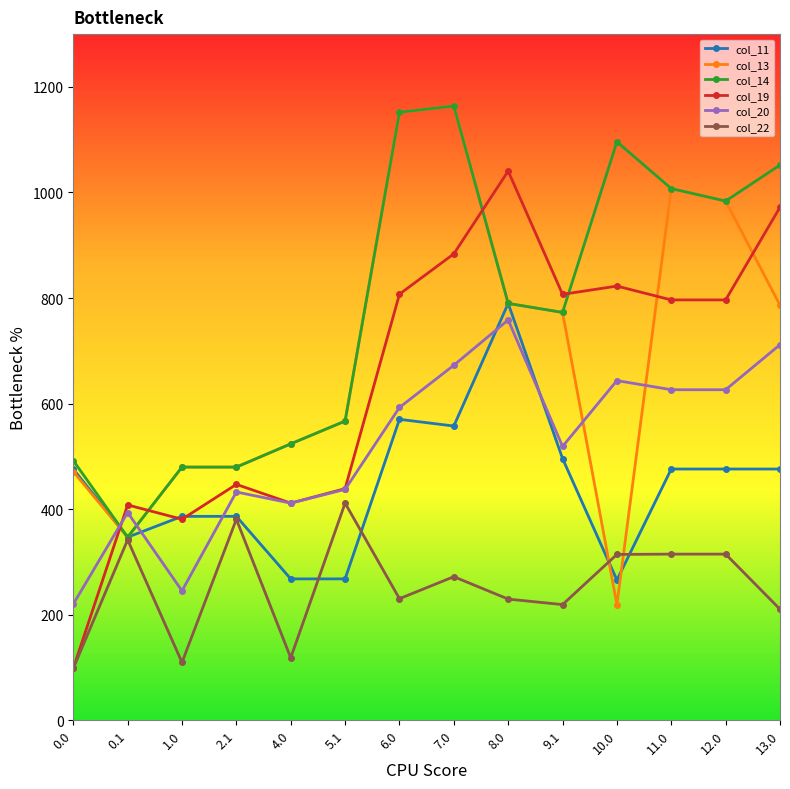

At which label is col_13 closest to 691?

9.1